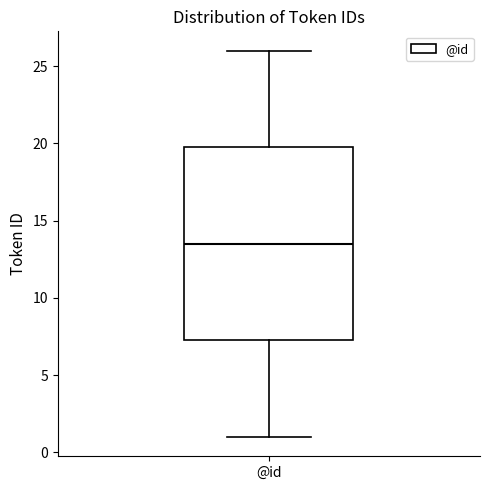

Where is the upper edge of the box for @id on the y-axis? The values are not printed on the chart, so give them approximately, as read against the axis.

20.0